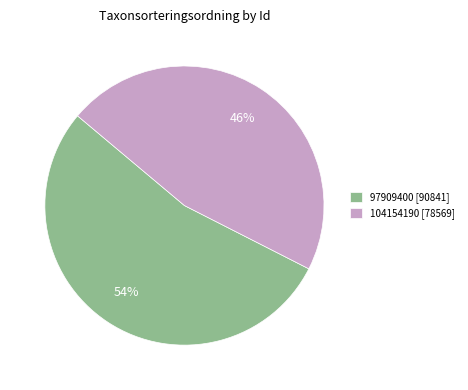

Between 104154190 [78569] and 97909400 [90841], which is larger?

97909400 [90841]